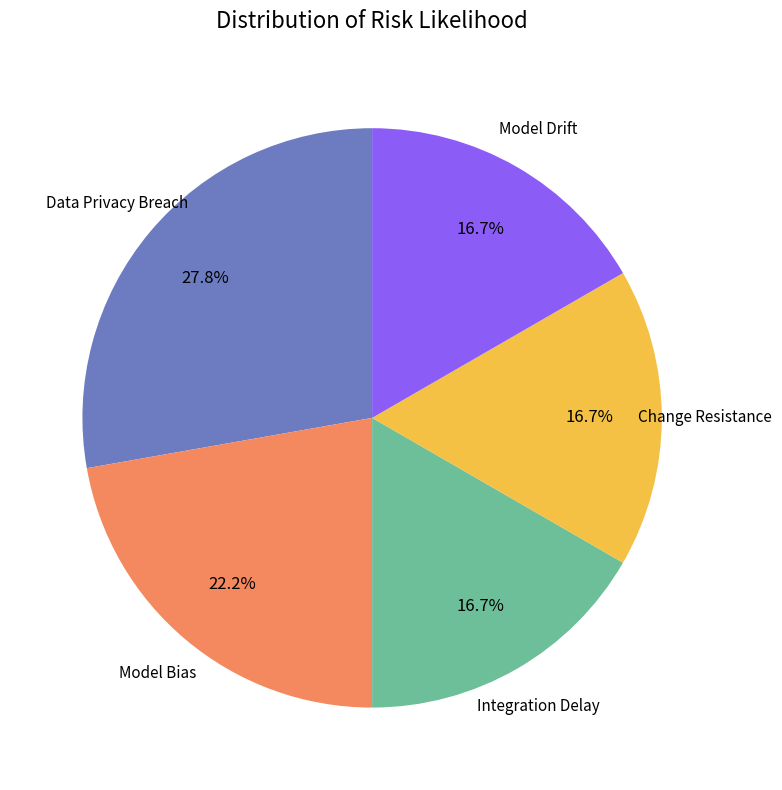

Is there any slice that represents more than half of the pie?

No